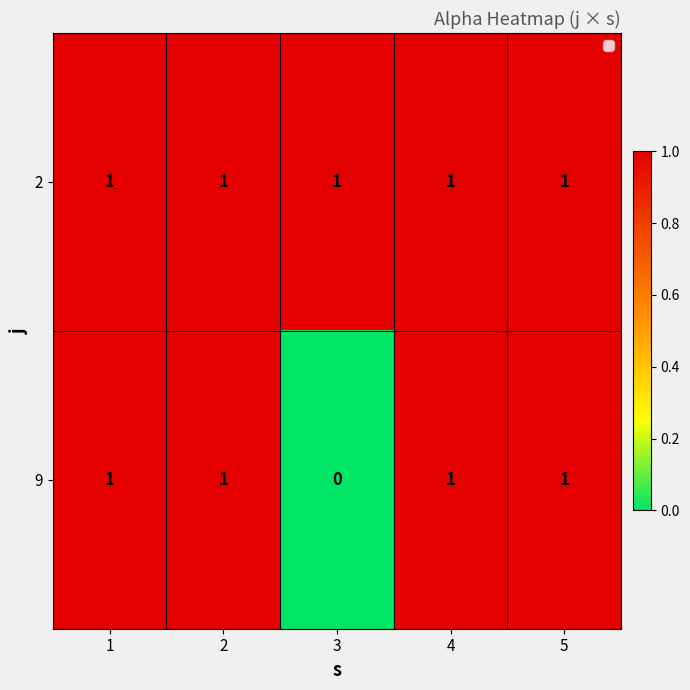

At how many categories does at least one series exceed 0?

5